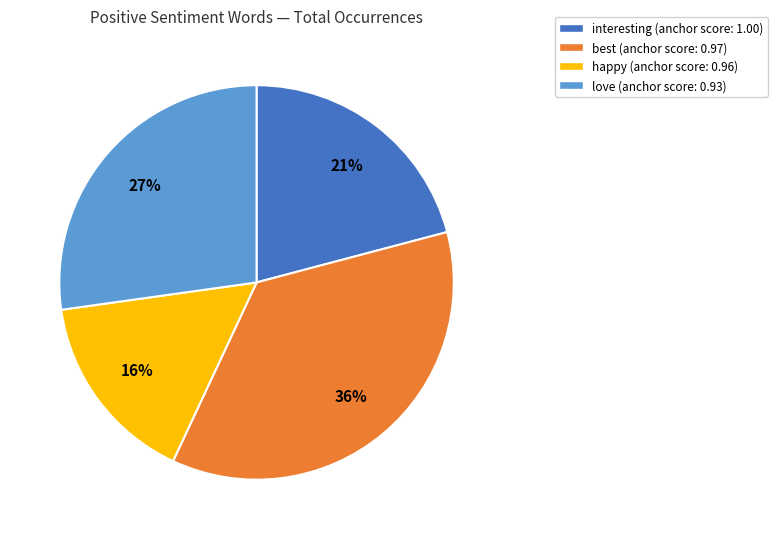

Does any single category account for the majority?

No